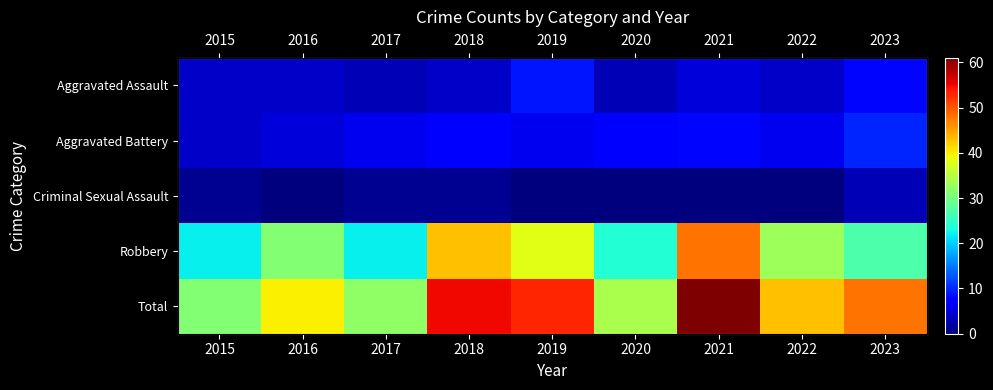

How many values in the Aggravated Assault series are below 4?

2